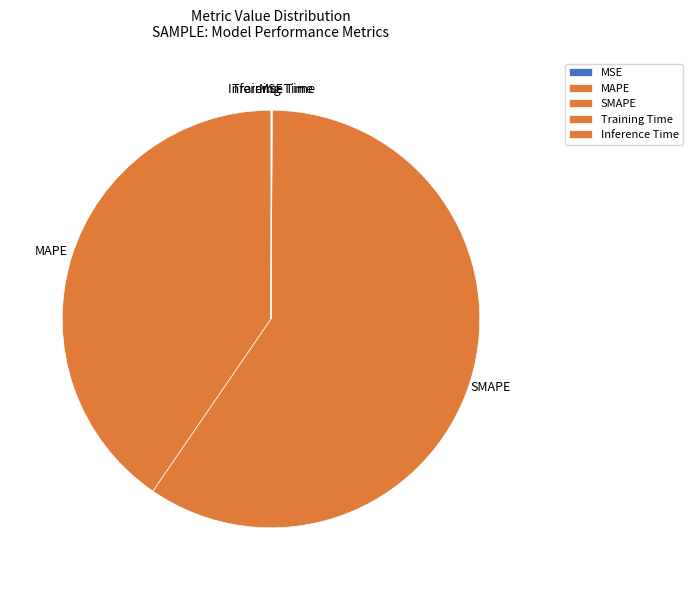

Which category accounts for the majority?

SMAPE